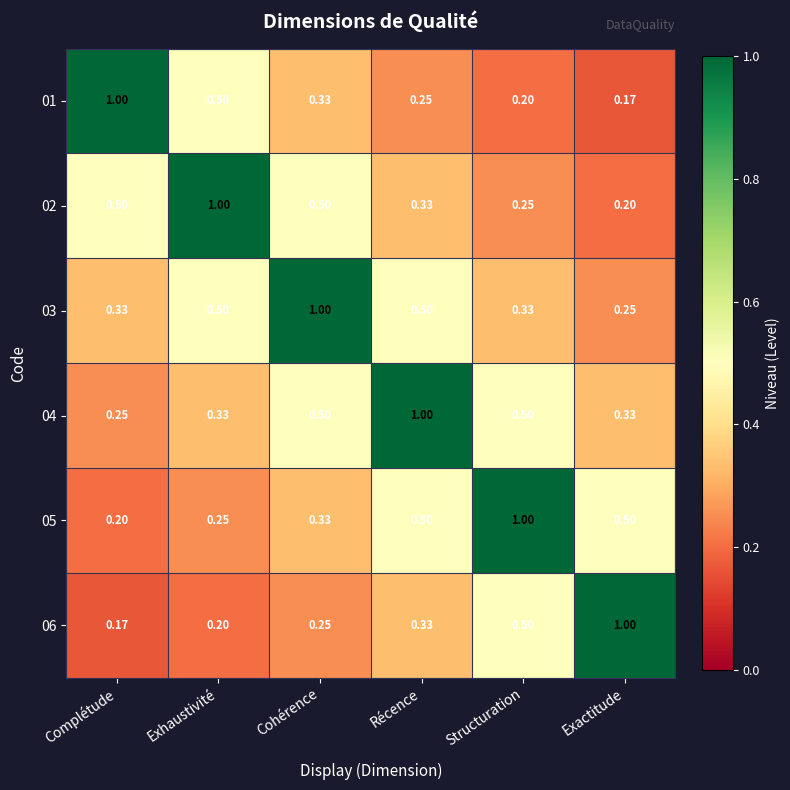

Which category has the lowest value in the 06 series?

Complétude